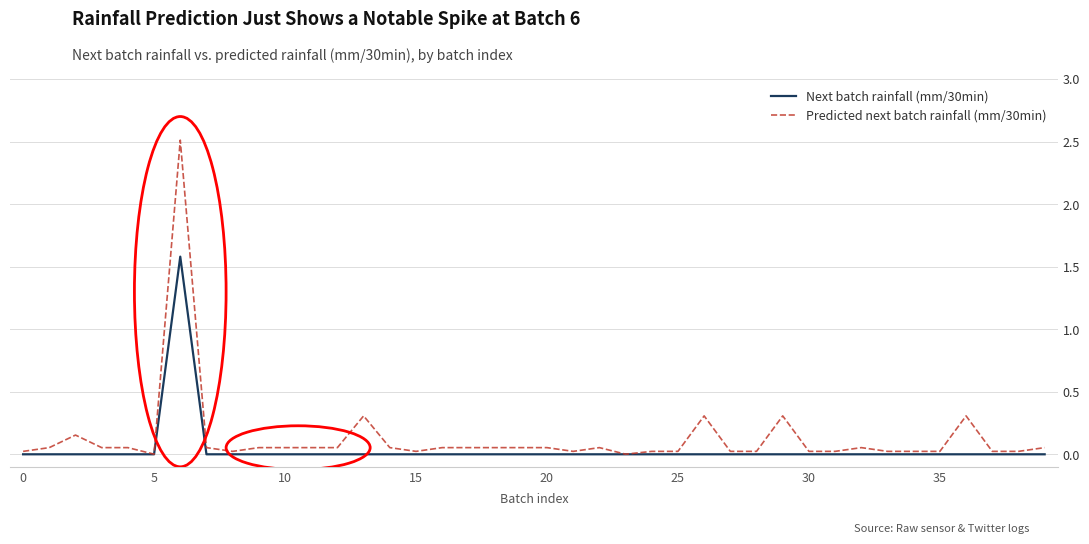

What is the maximum value shown in the chart?

2.5